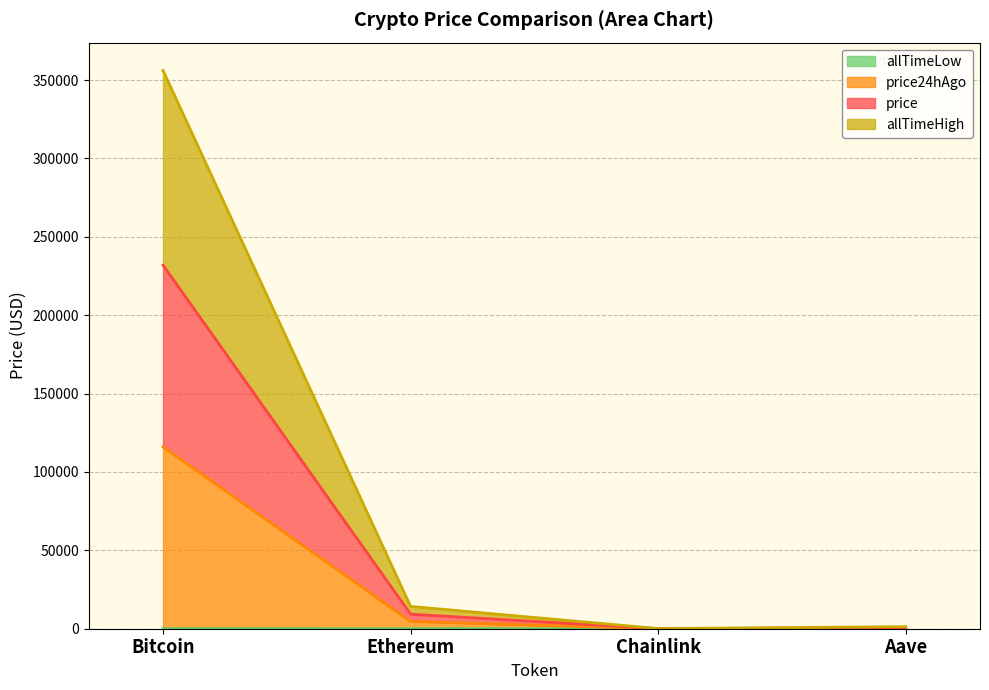

What is the label of the 4th point from the left?

Aave